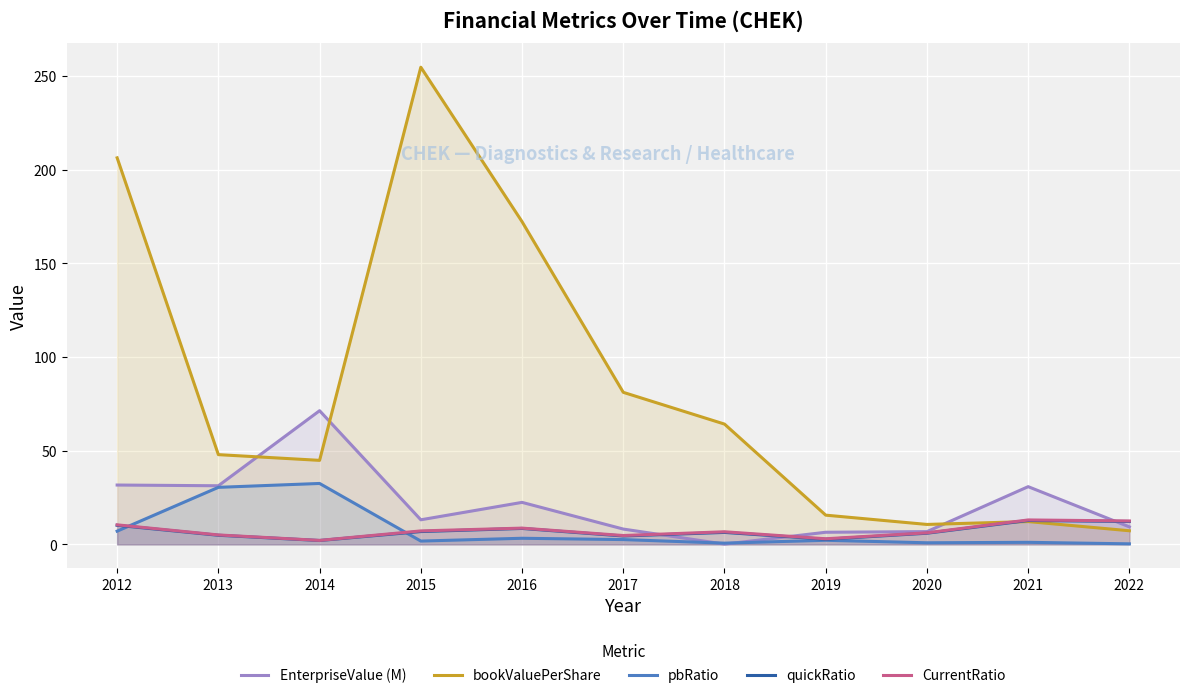

What is the minimum value shown in the chart?

0.2